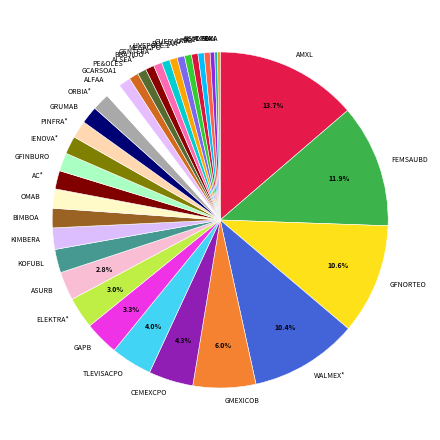

What is the ratio of the value at ALSEA* to the value at GCARSOA1?

0.7